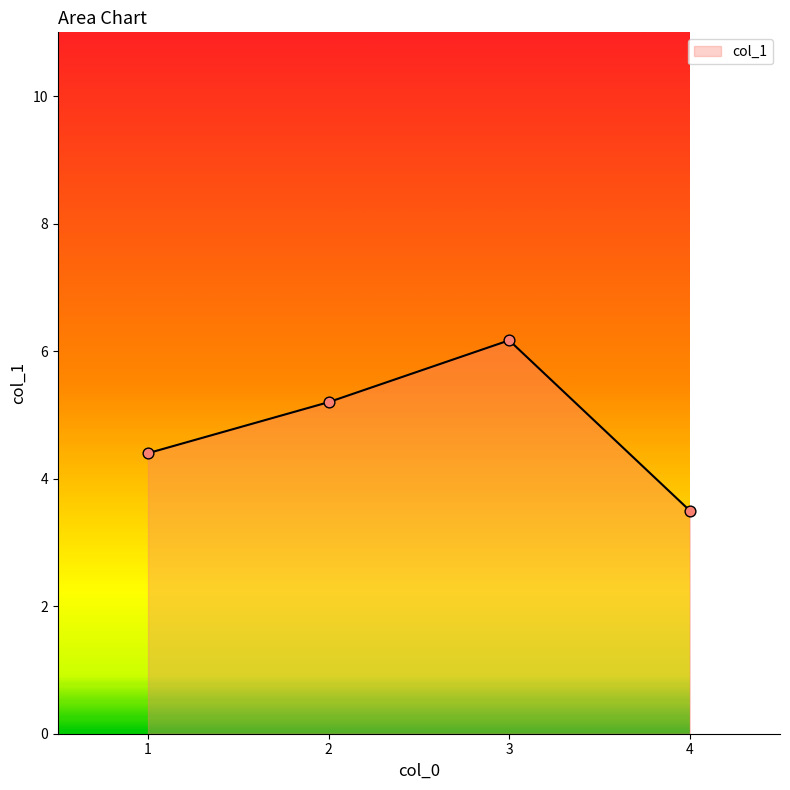

What is the change in value from 3 to 4?

-2.7